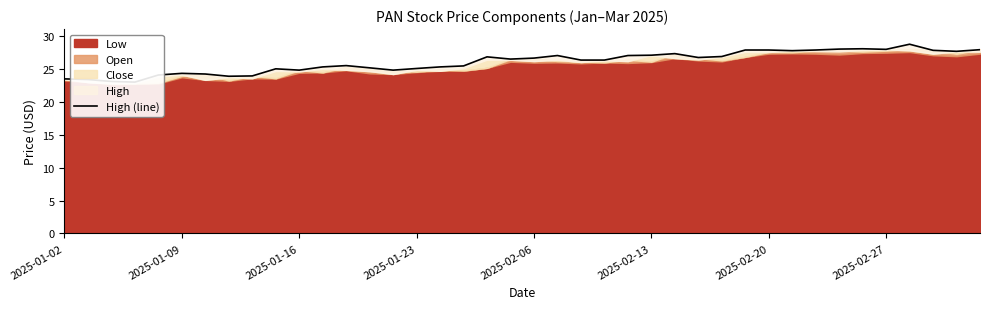

The value at 38 is 27.7. True or false?

True